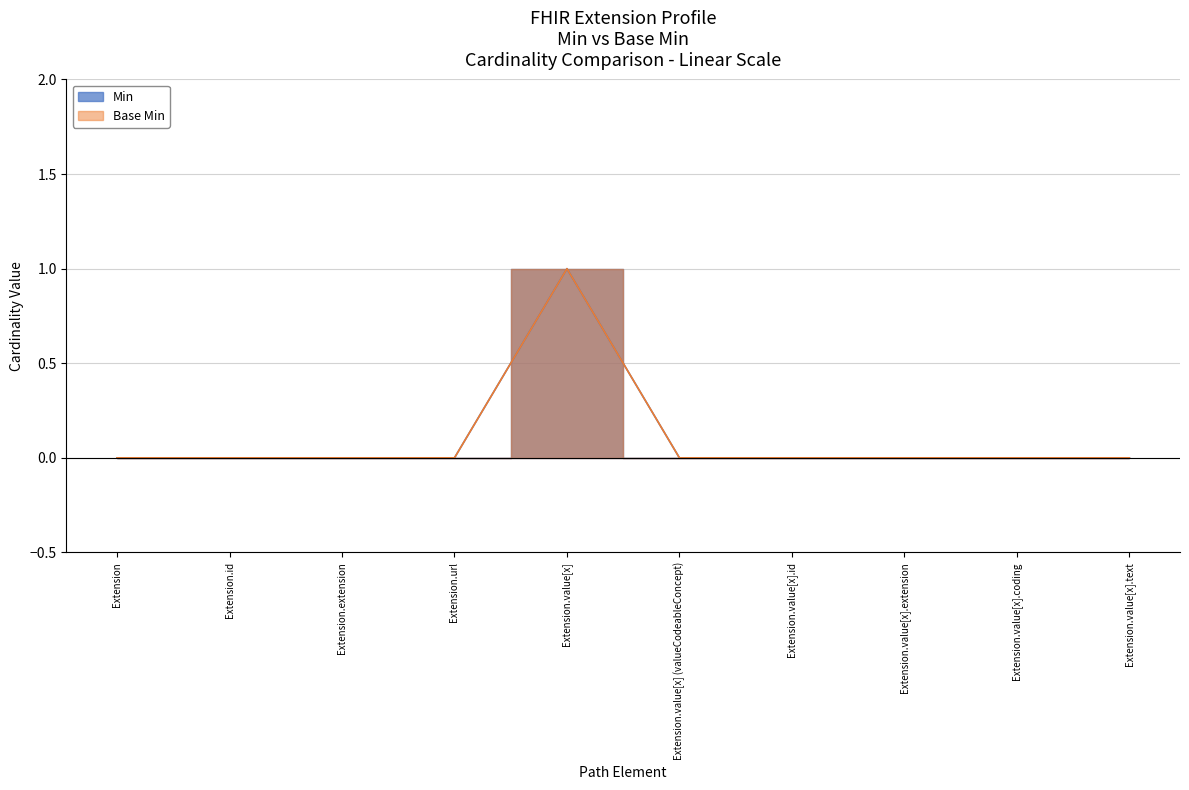

At Extension.url, list the series in order from smallest to largest.

Min, Base Min